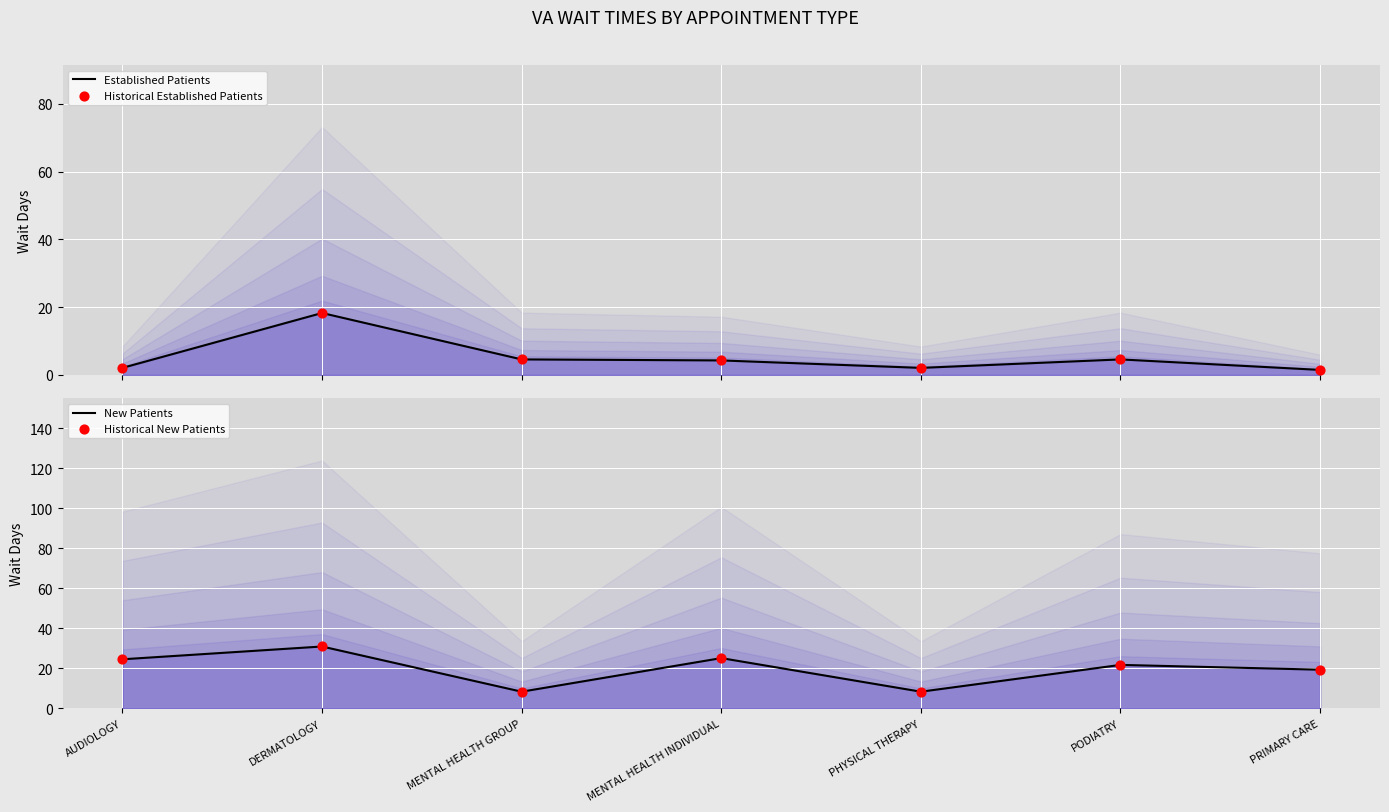

Which series reaches the maximum Y coordinate?

New Patients